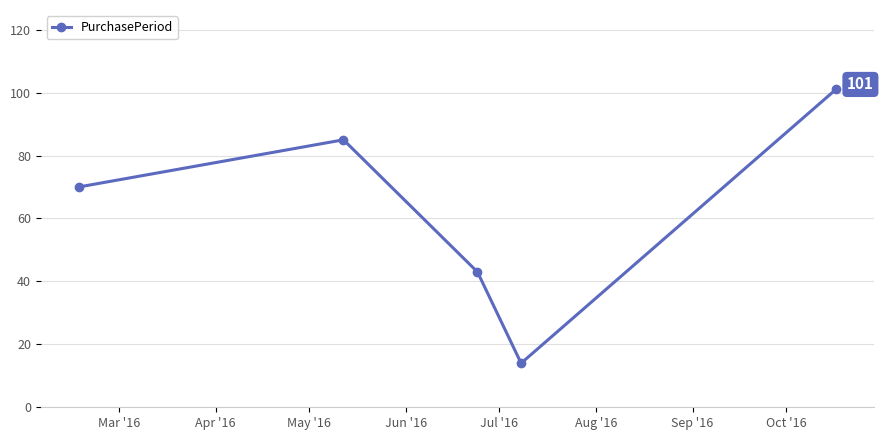

How many interior local valleys (lower than both neighbors) does the data have?

1